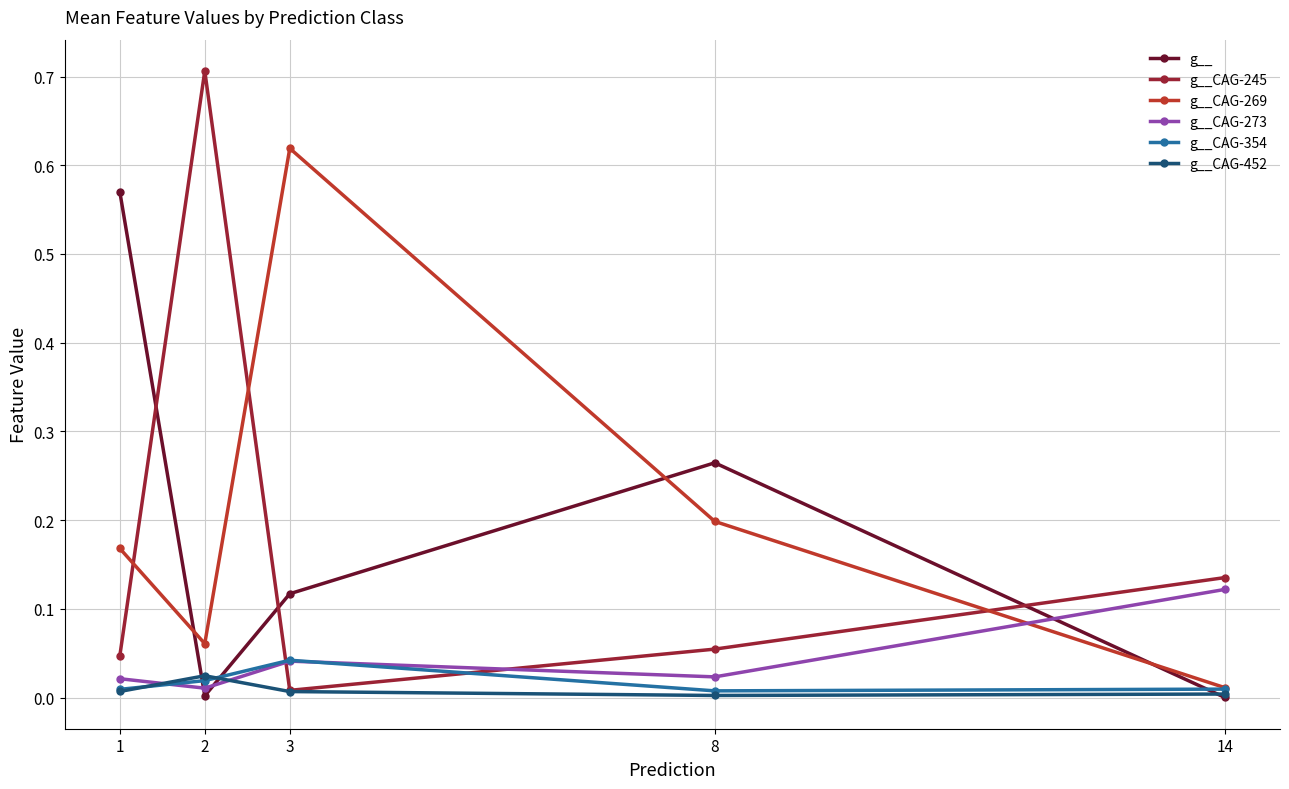

At which category does g__CAG-269 reach its first local peak?

3